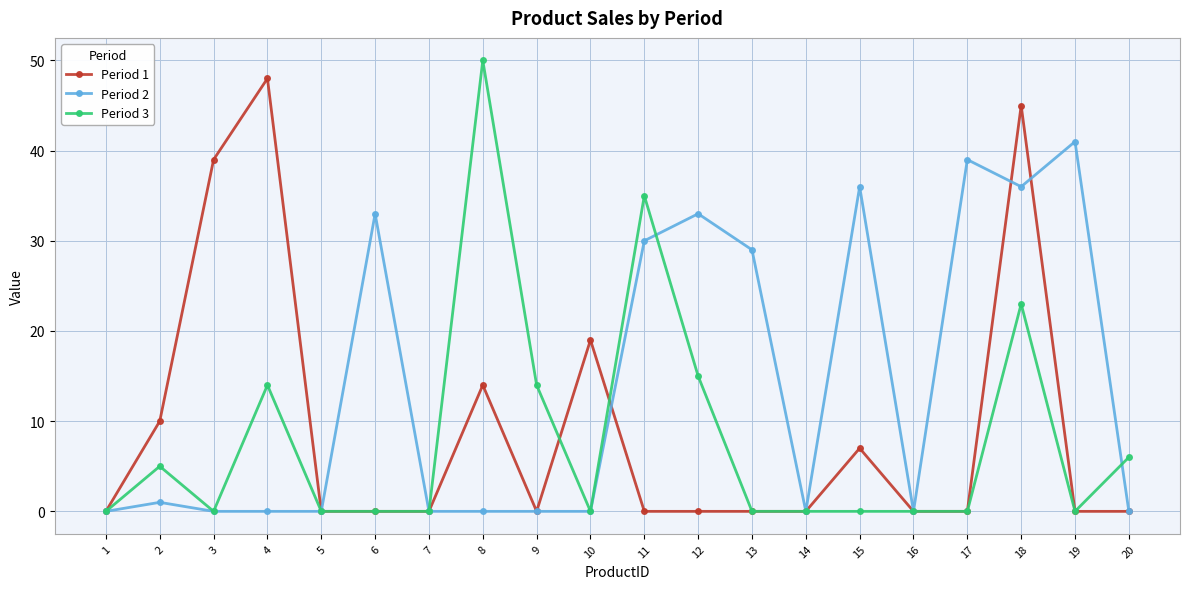

The value of Period 1 at 6 is 15. True or false?

False